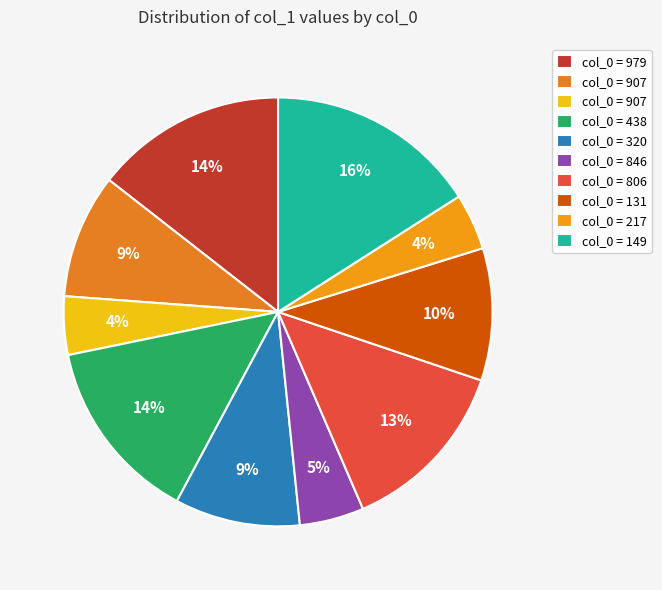

Count the number of slices in the pie.

10